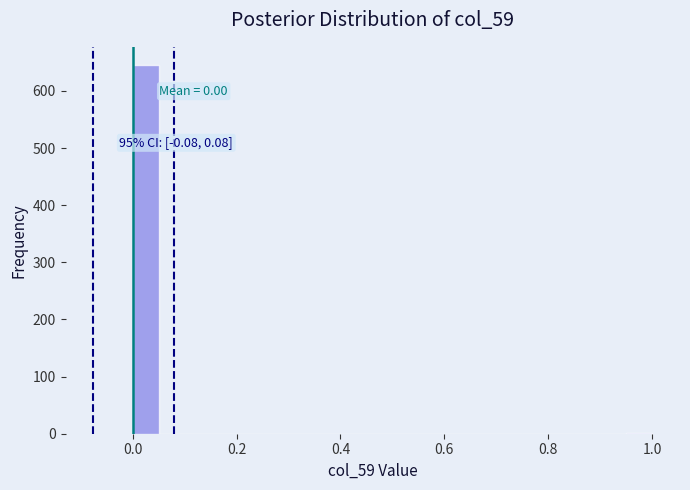

Around what value on the x-axis is the tallest bar? Give the approximate position of its centre, as read against the axis.

0.02